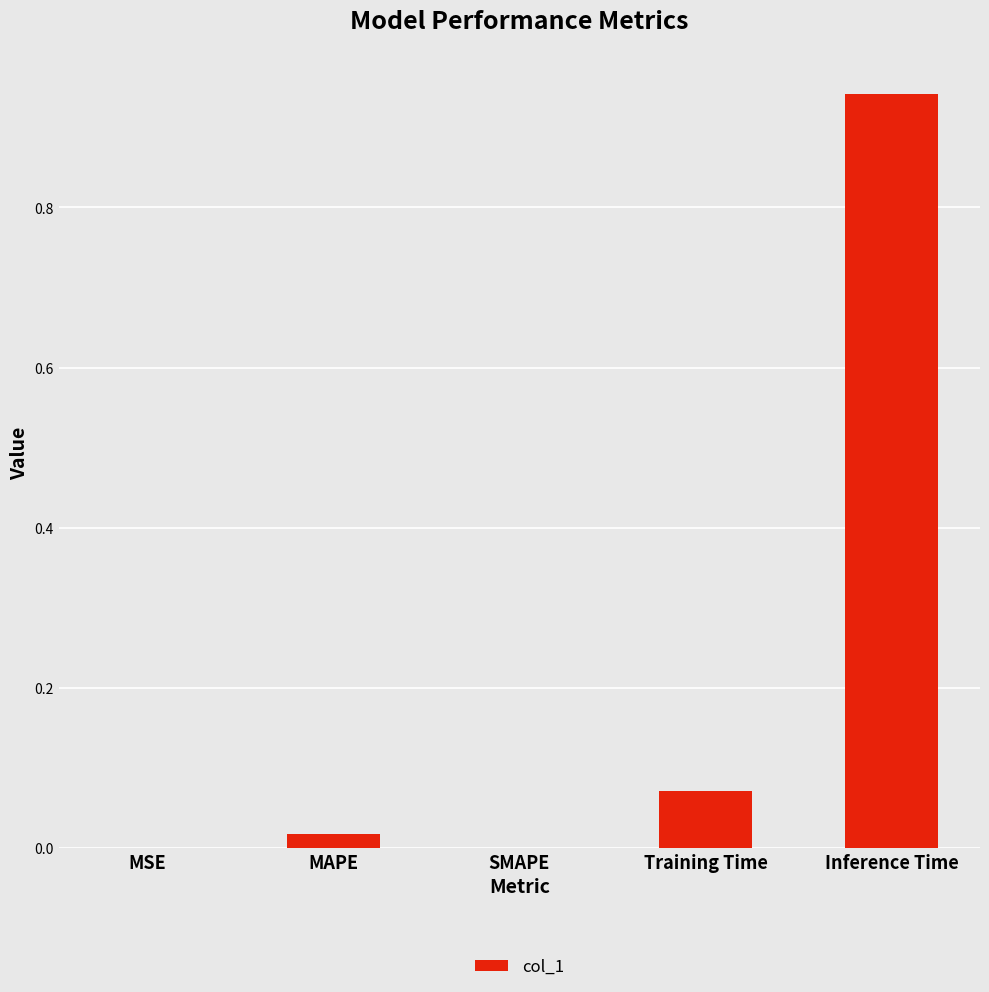

Between Inference Time and SMAPE, which is larger?

Inference Time